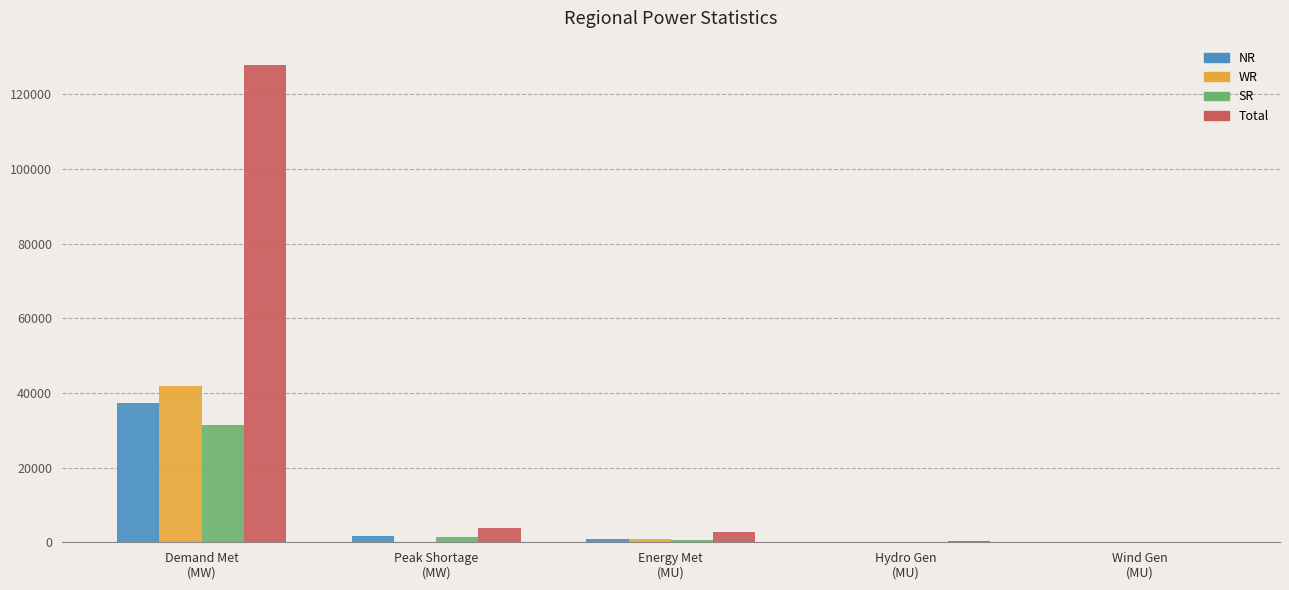

How many groups of bars are there?

5